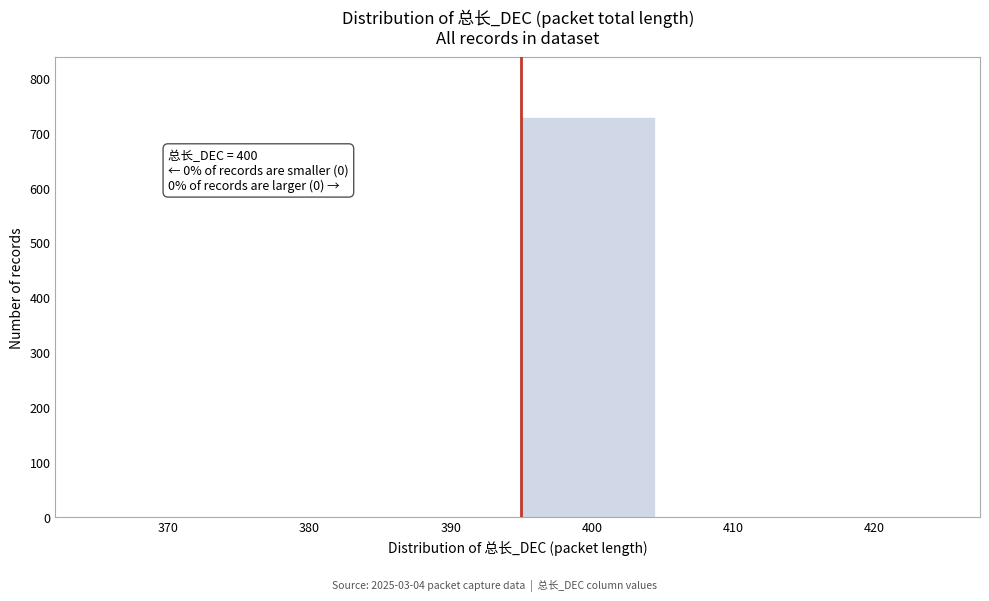

Reading left to right, transcribe all the data shown in this chart.

370=0	380=0	390=0	400=729	410=0	420=0